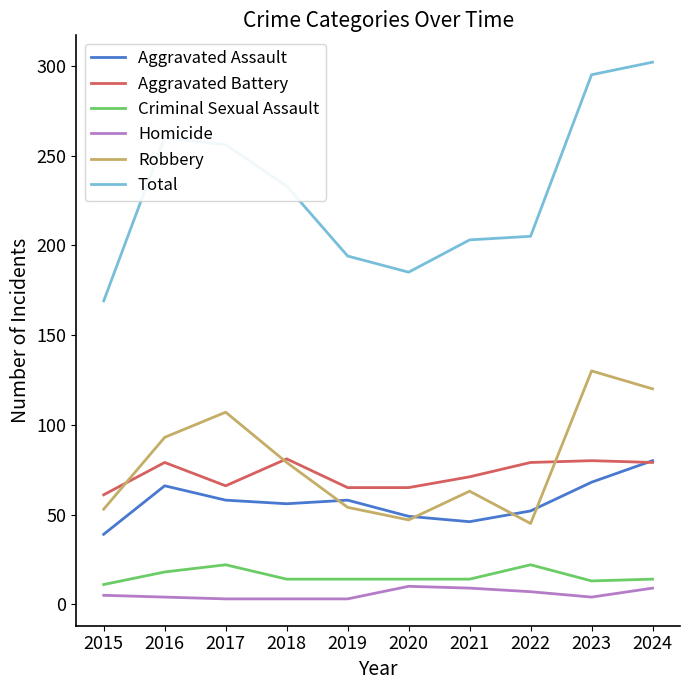

Is this an area chart (filled region under the line)?

No